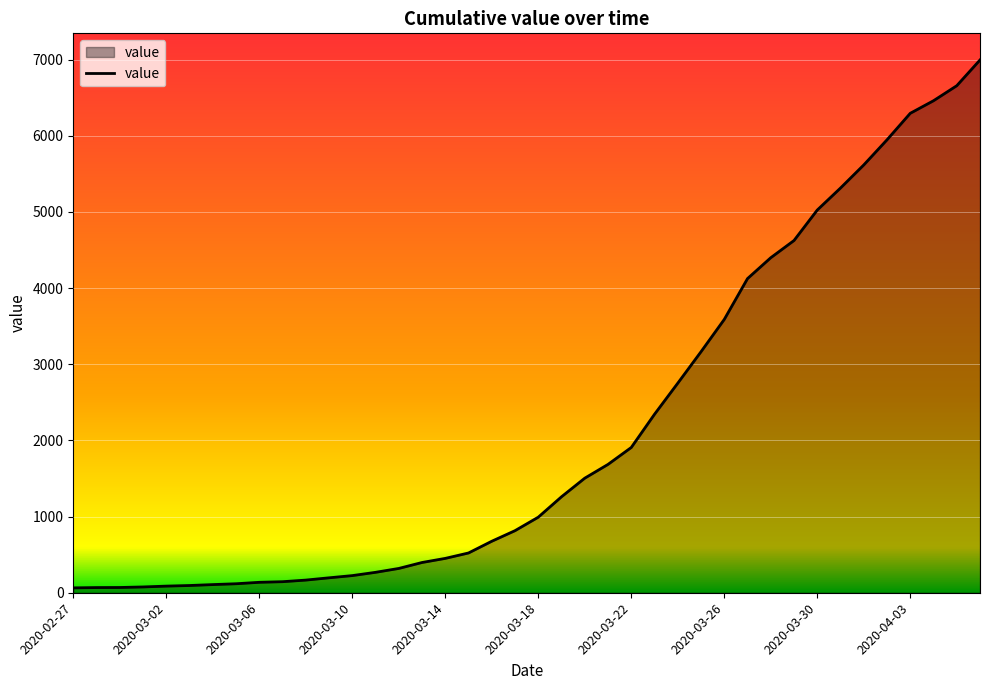

What is the difference between the maximum and minimum values?

6930